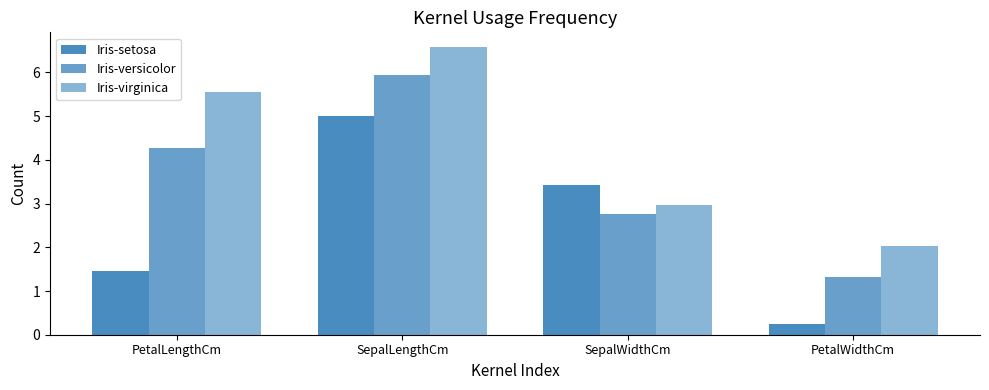

Between PetalLengthCm and SepalLengthCm, which series saw the biggest shift?

Iris-setosa